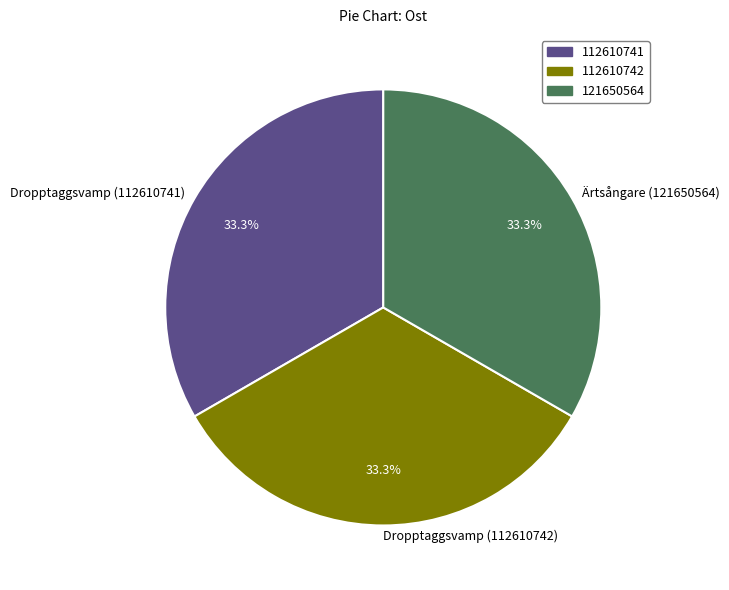

Combined, do Dropptaggsvamp (112610741) and Ärtsångare (121650564) account for over 50%?

Yes